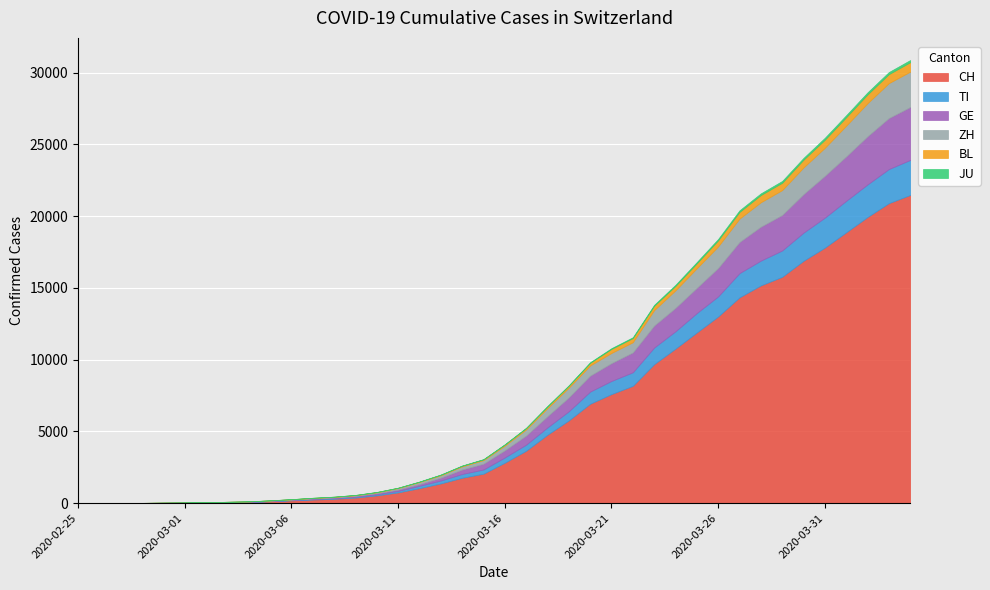

Is it true that ZH equals 1223 at 2020-03-24?

True